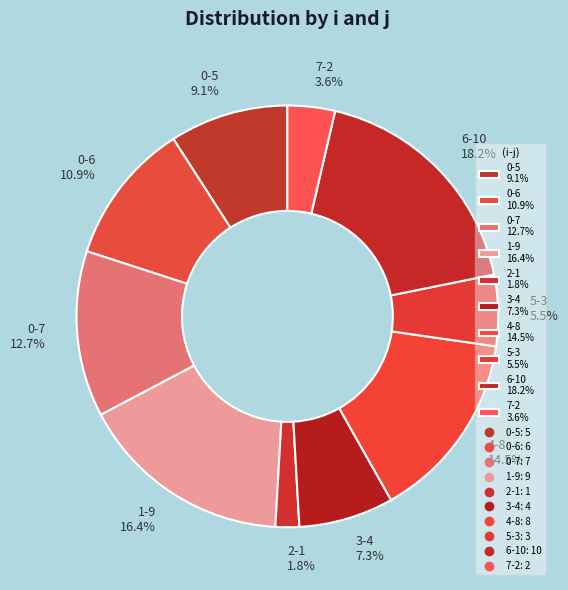

Between 6-10 and 5-3, which is larger?

6-10